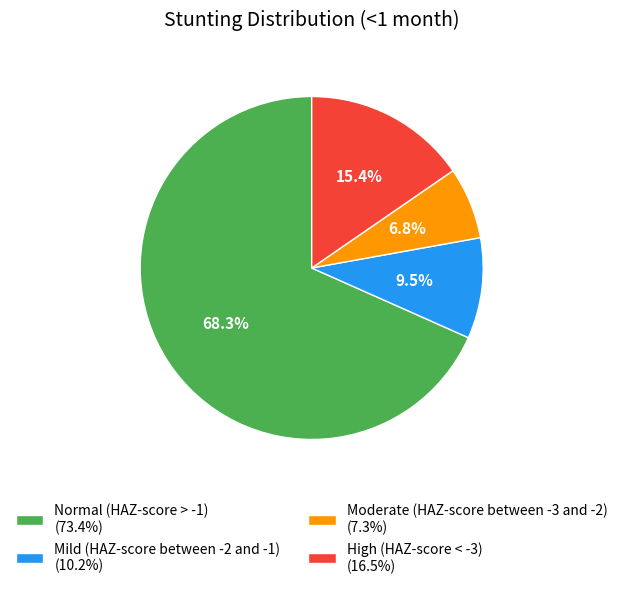

To the nearest percent, what is the combined percentage of Mild (HAZ-score between -2 and -1) and Moderate (HAZ-score between -3 and -2)?

16%